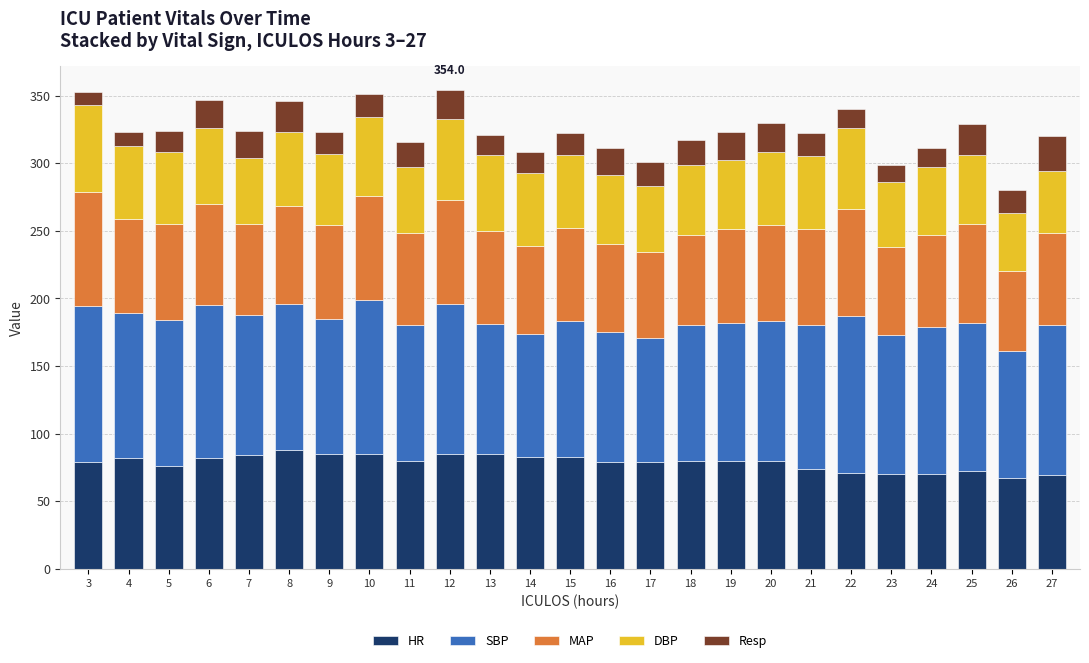

Count the number of categories in the chart.

25